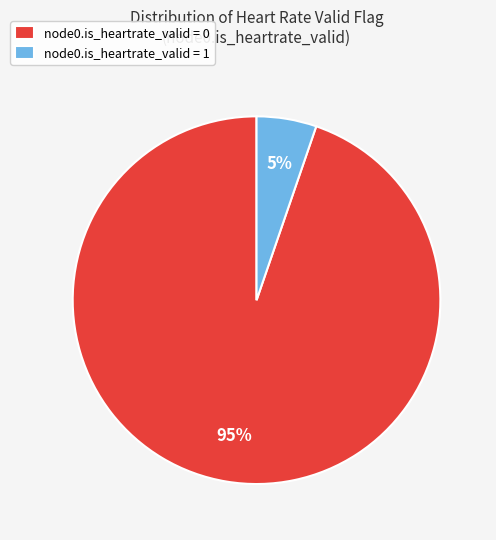

Is there any slice that represents more than half of the pie?

Yes